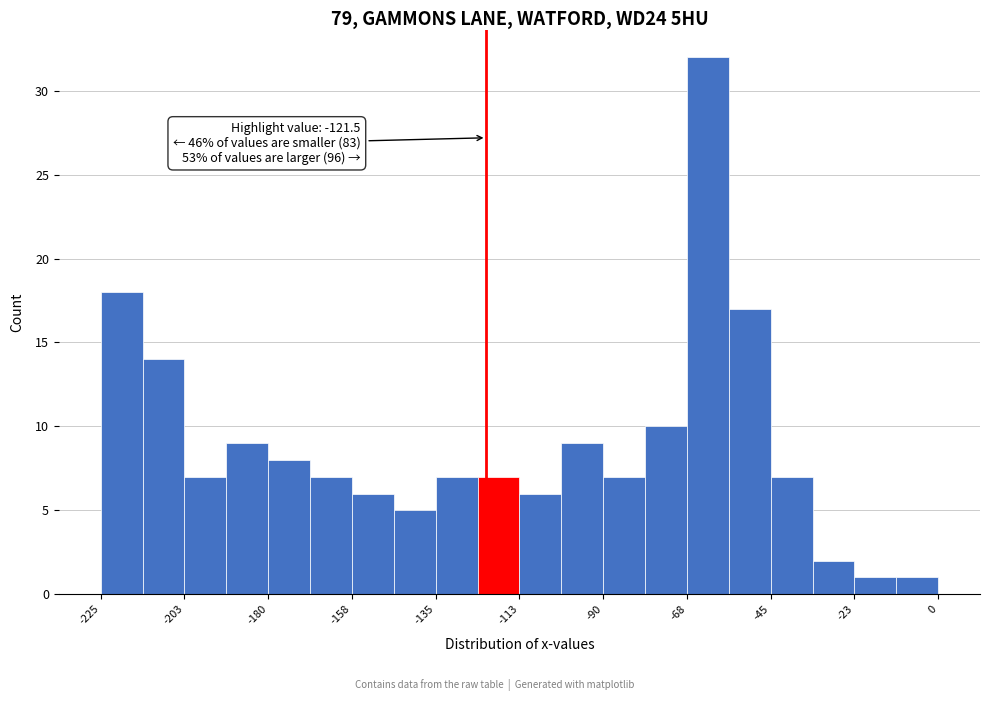

Around what value on the x-axis is the tallest bar? Give the approximate position of its centre, as read against the axis.

-60